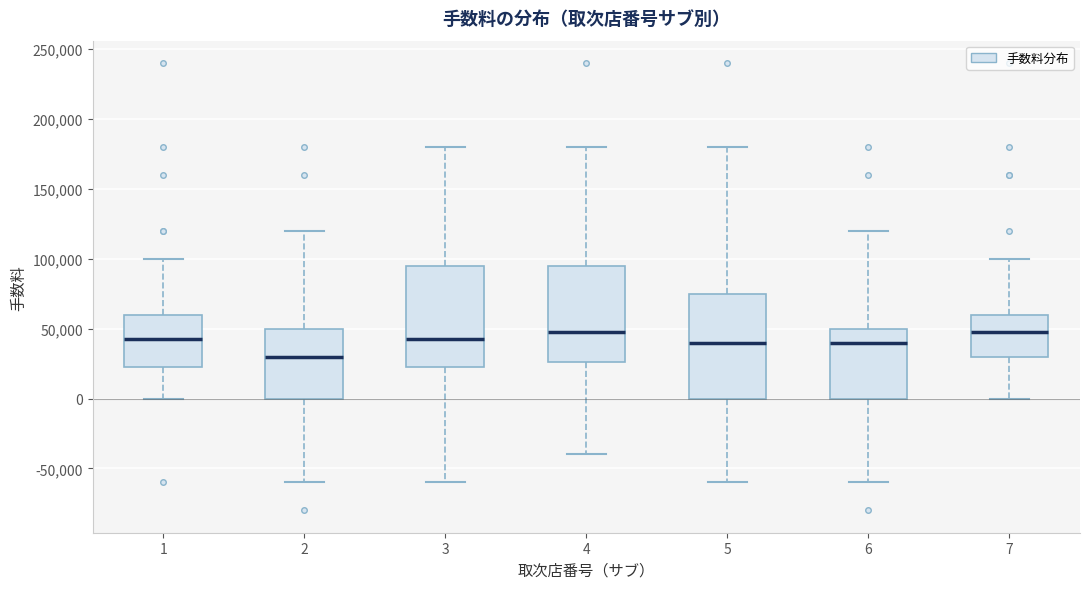

Where does the upper whisker of the box at x = 6 end on the y-axis? The values are not printed on the chart, so give them approximately, as read against the axis.

120000